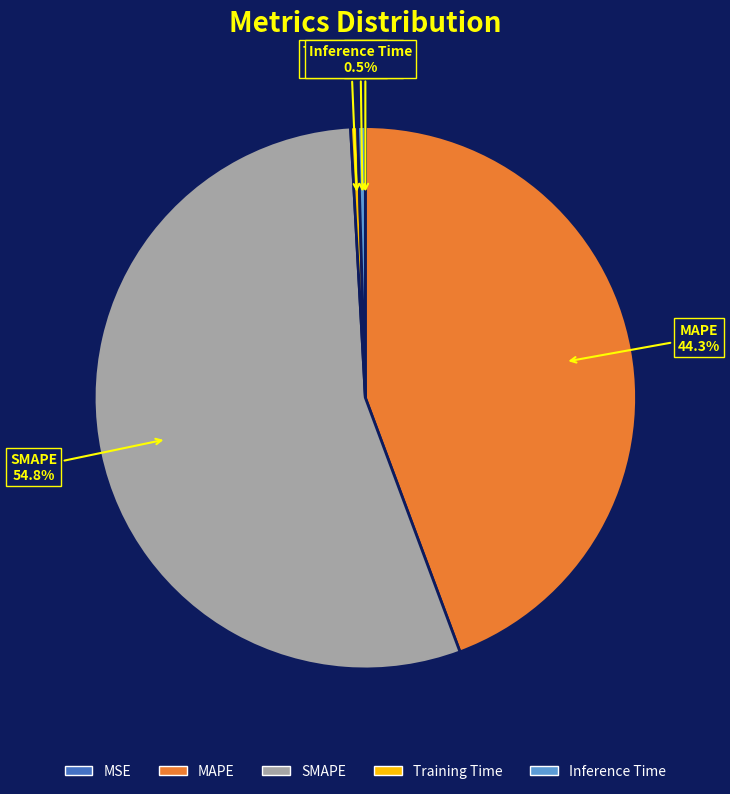

What is the largest slice in the pie chart?

SMAPE